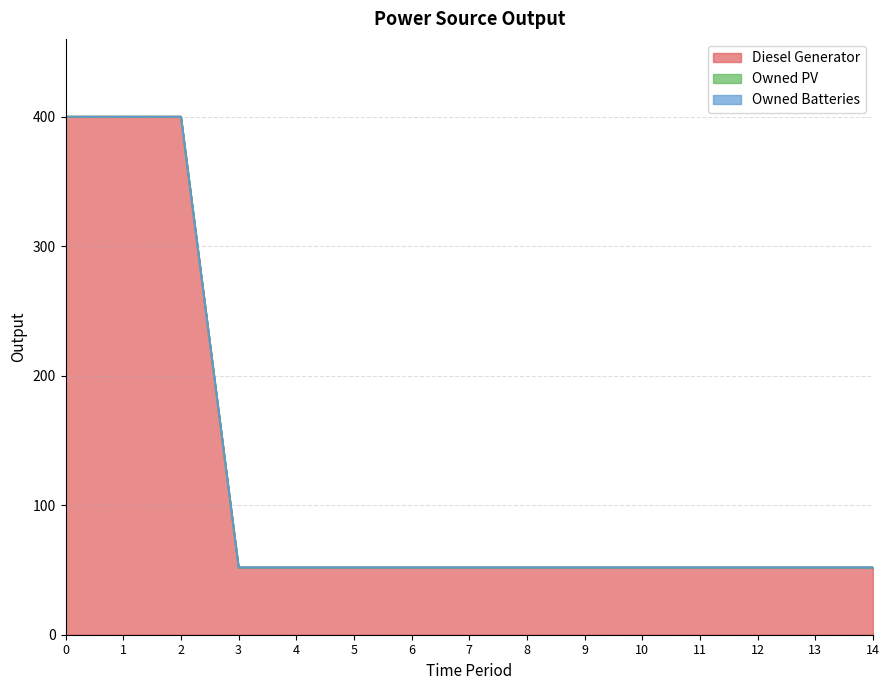

Is it true that Diesel Generator equals 52 at 3?

True